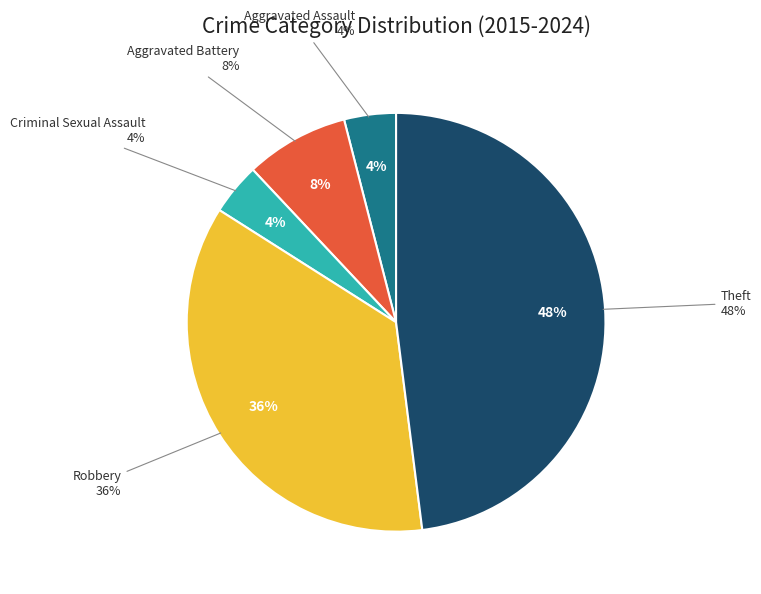

The Aggravated Assault slice represents 1% of the pie. True or false?

False